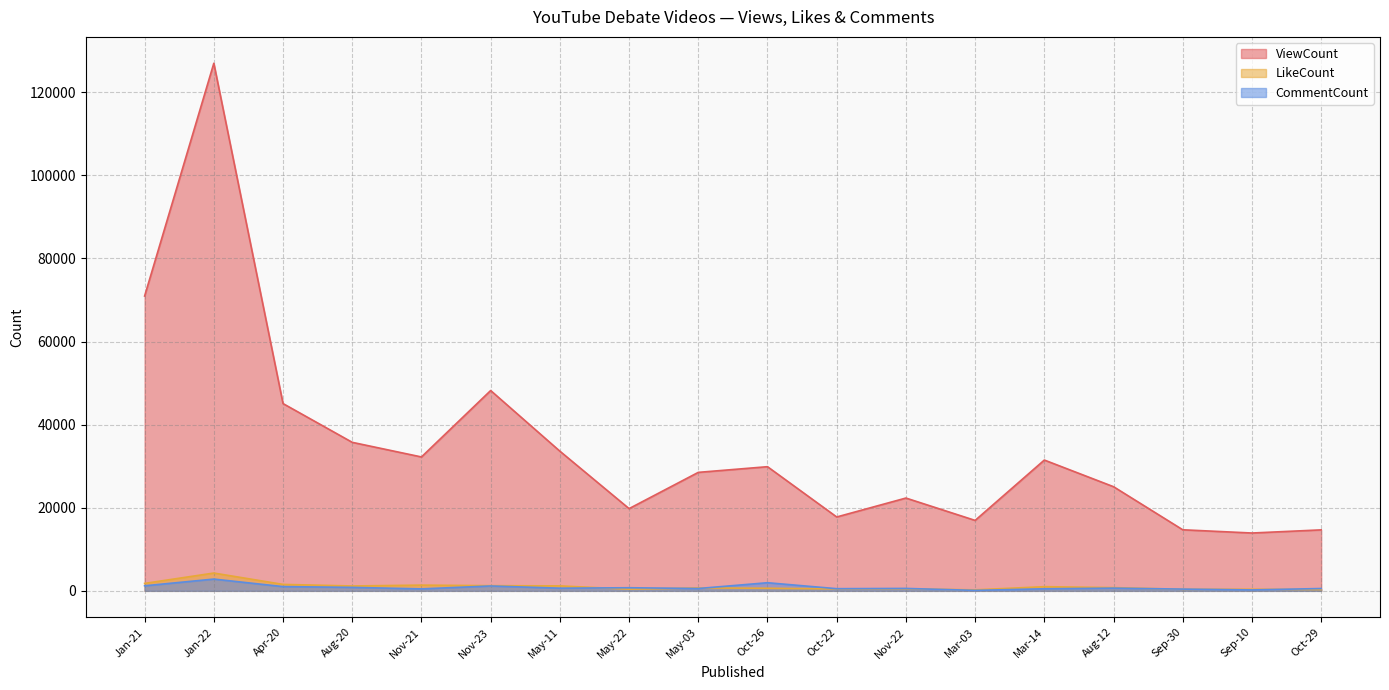

What position from the left is Nov-21?

5